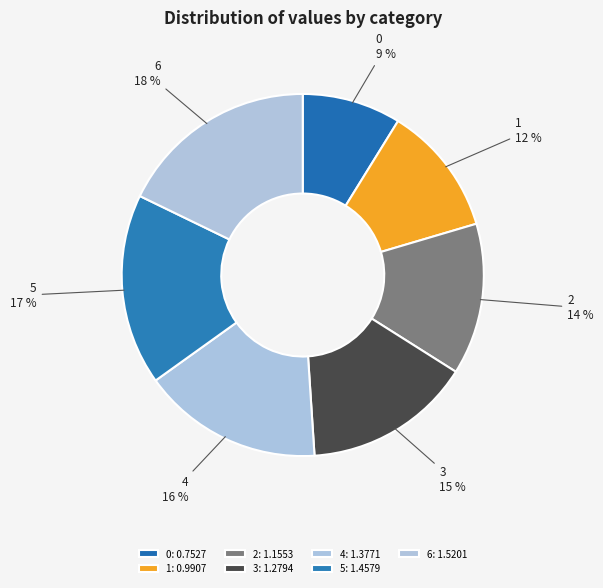

Is 0 the majority of the pie?

No